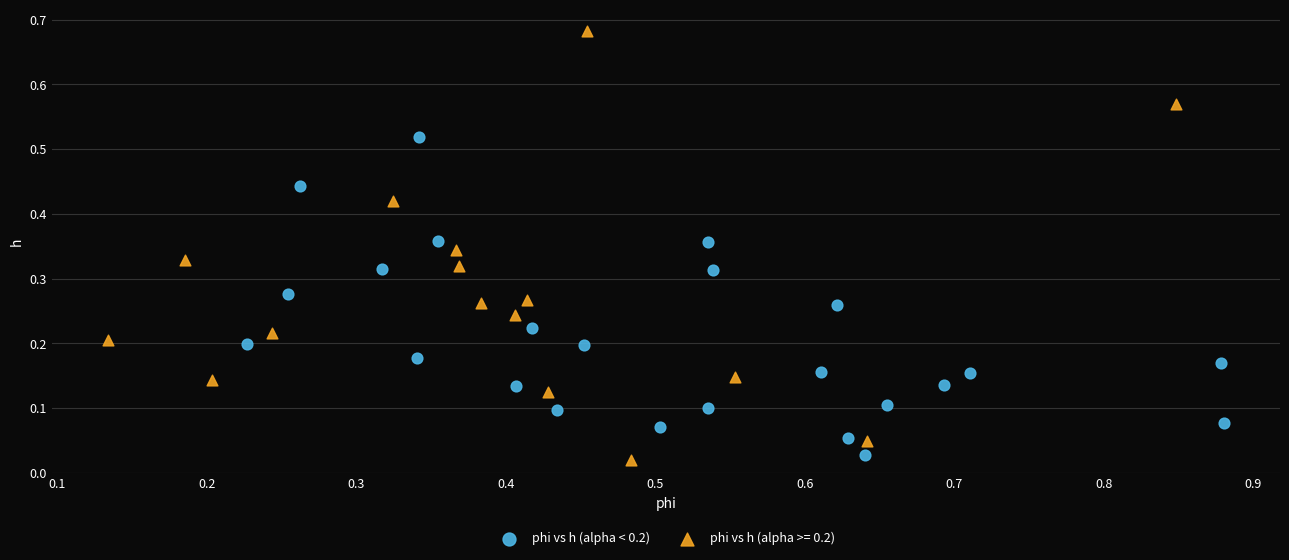

Which series has the largest Y range (max minus min)?

phi vs h (alpha >= 0.2)